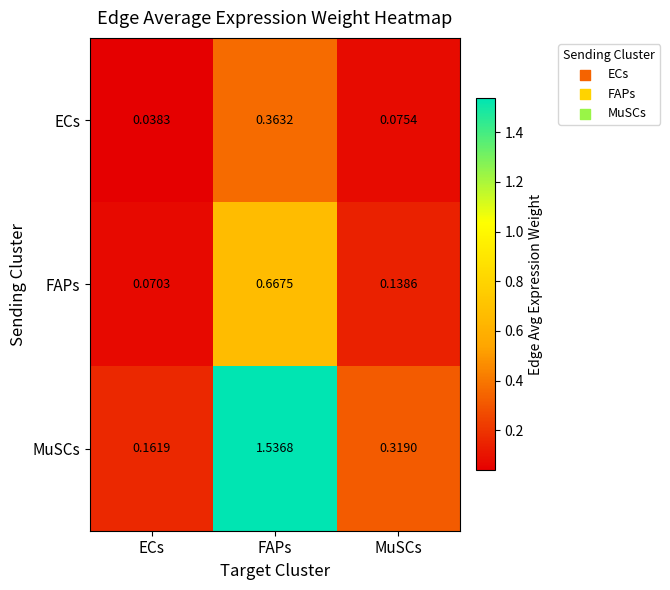

List the labels in order of ECs value, largest first.

FAPs, MuSCs, ECs